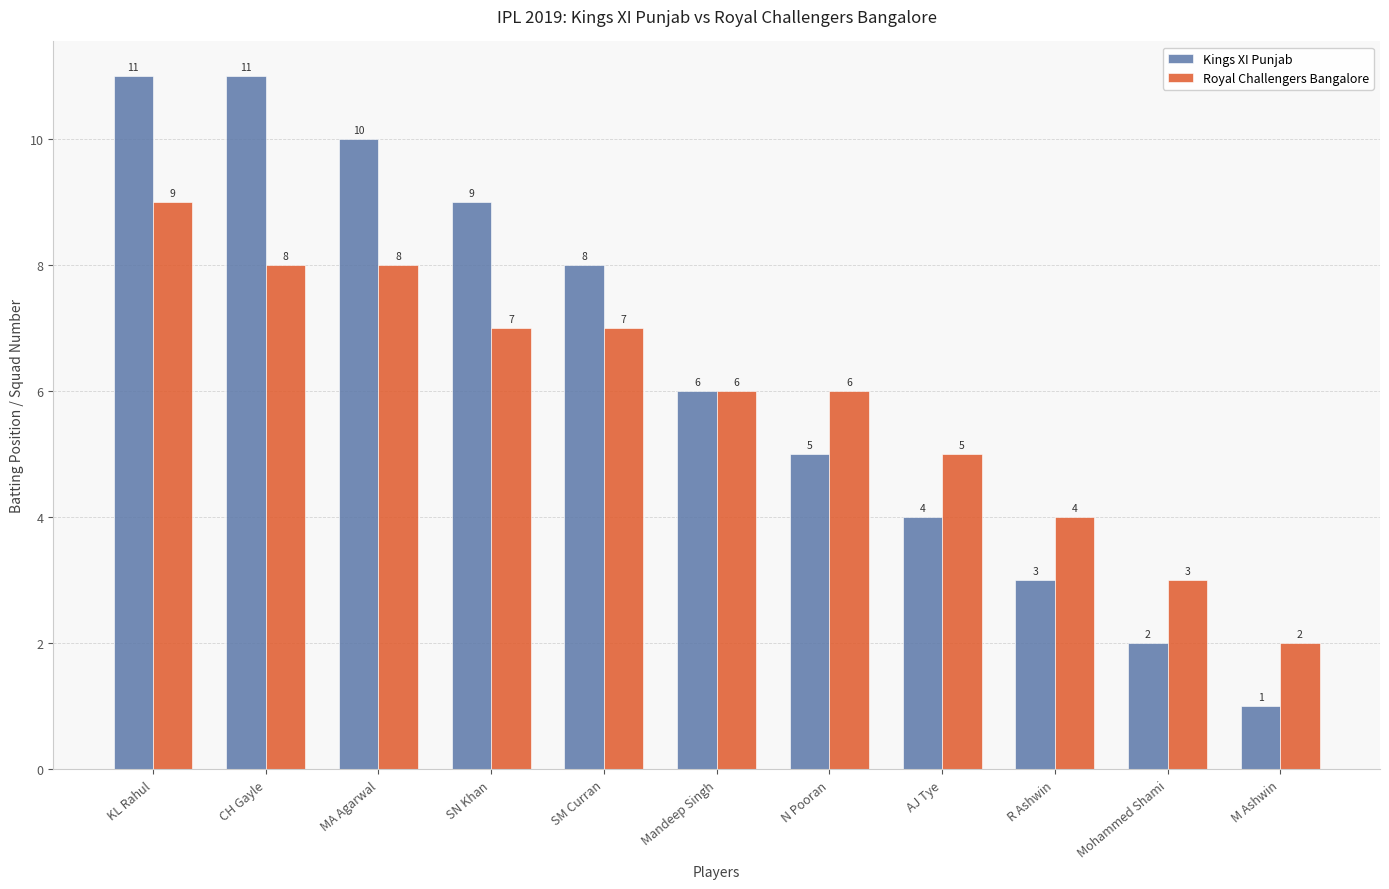

Reading right to left, extract all data points from this chart.

Kings XI Punjab: 1	2	3	4	5	6	8	9	10	11	11
Royal Challengers Bangalore: 2	3	4	5	6	6	7	7	8	8	9